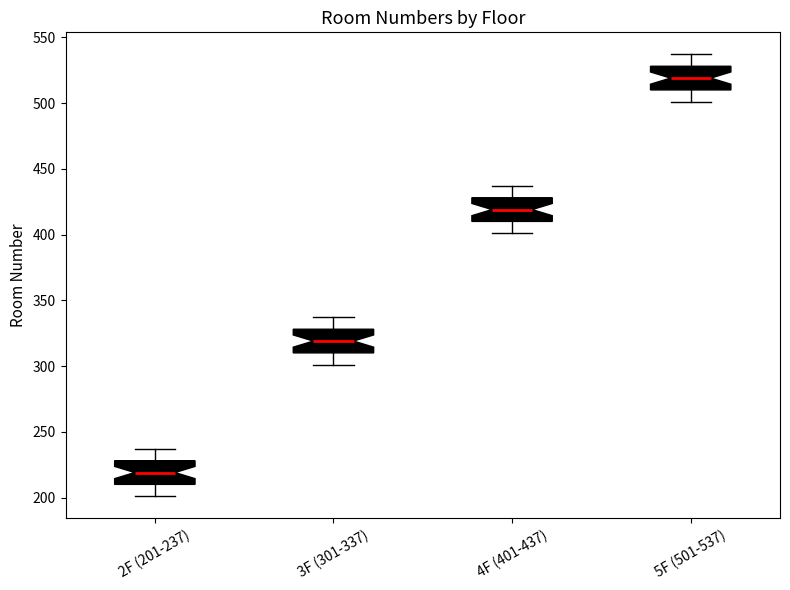

Reading left to right, read every box against the y-axis: the position of its median line, the range the box covers, and the ends of its whiskers. The values are not printed on the chart, so give them approximately, as read against the axis.

2F (201-237): median 220, box 210 to 230, whiskers 200 to 235
3F (301-337): median 320, box 310 to 330, whiskers 300 to 335
4F (401-437): median 420, box 410 to 430, whiskers 400 to 435
5F (501-537): median 520, box 510 to 530, whiskers 500 to 535